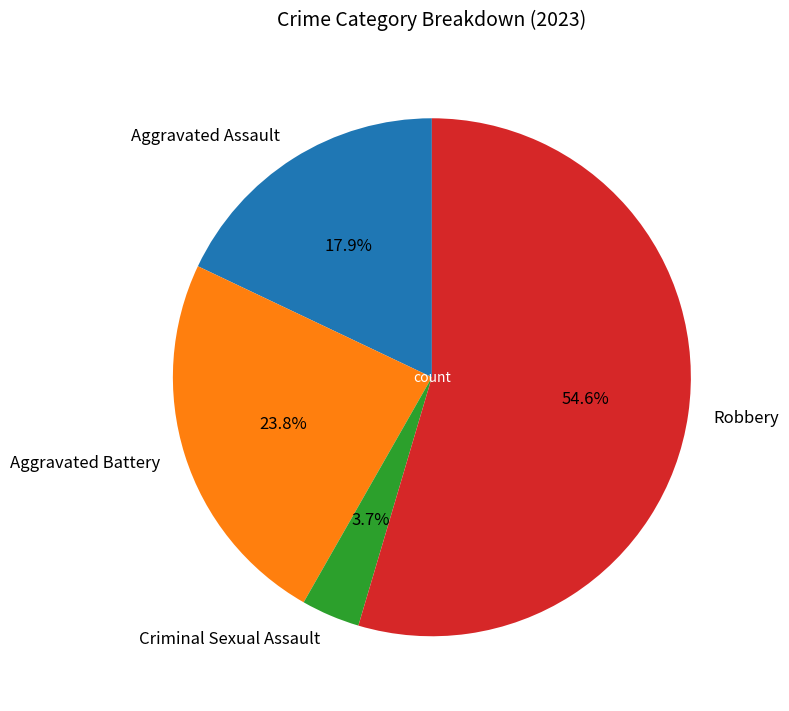

To the nearest percent, what is the average slice percentage?

25%